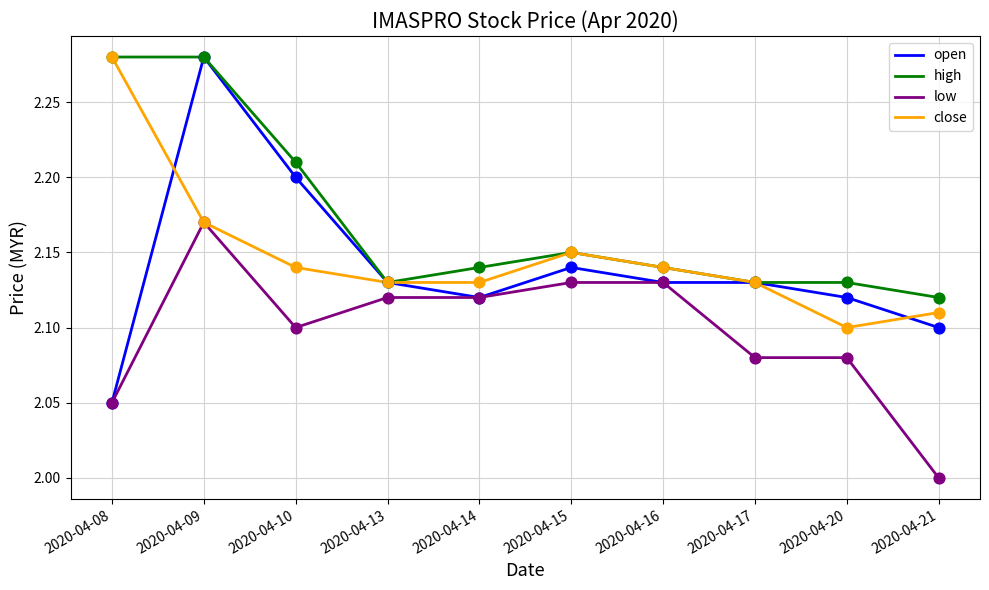

Is the value of open at 2020-04-08 greater than the value of low at 2020-04-09?

No